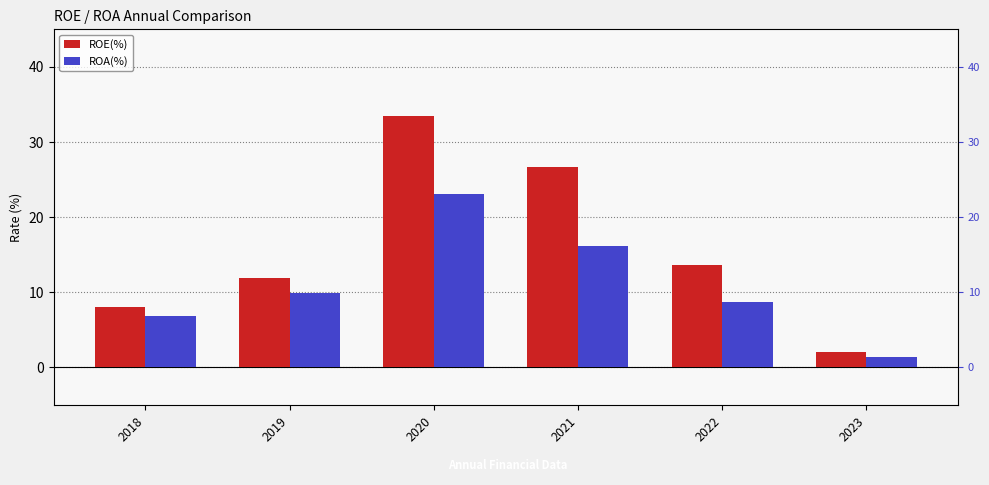

How many bars are there in total?

12